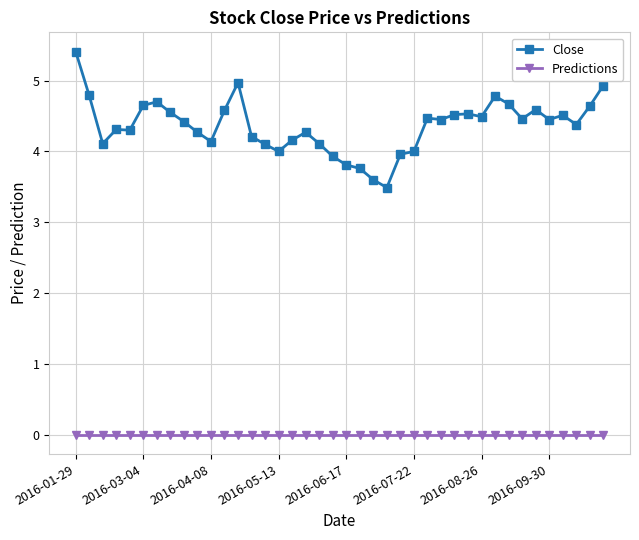

List the series in order of their peak value, lowest first.

Predictions, Close